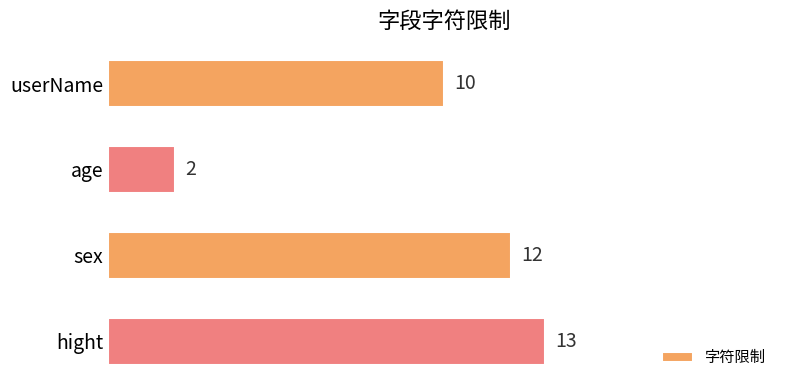

The value at userName is 10. True or false?

True